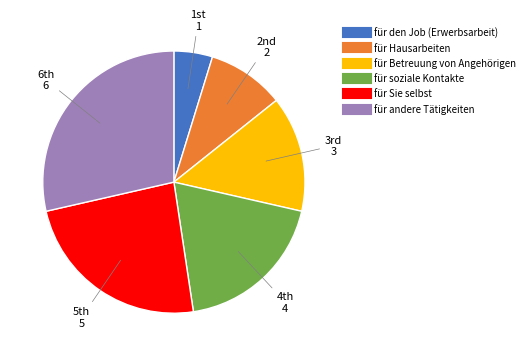

Between für Hausarbeiten and für den Job (Erwerbsarbeit), which is larger?

für Hausarbeiten